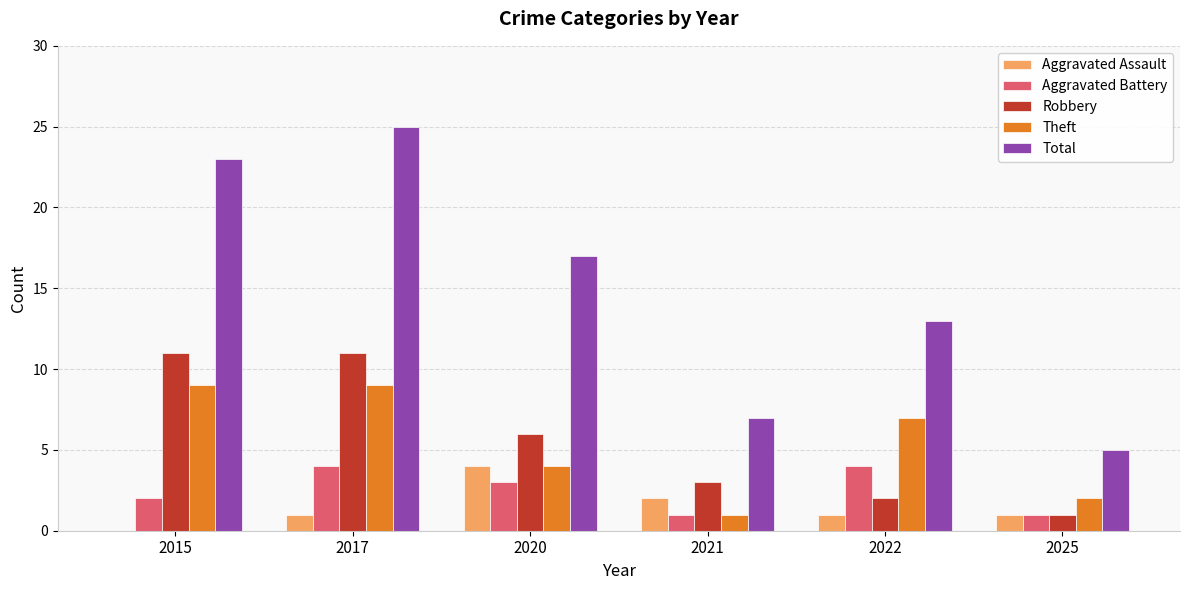

What is the total value across all series at 2021?

14